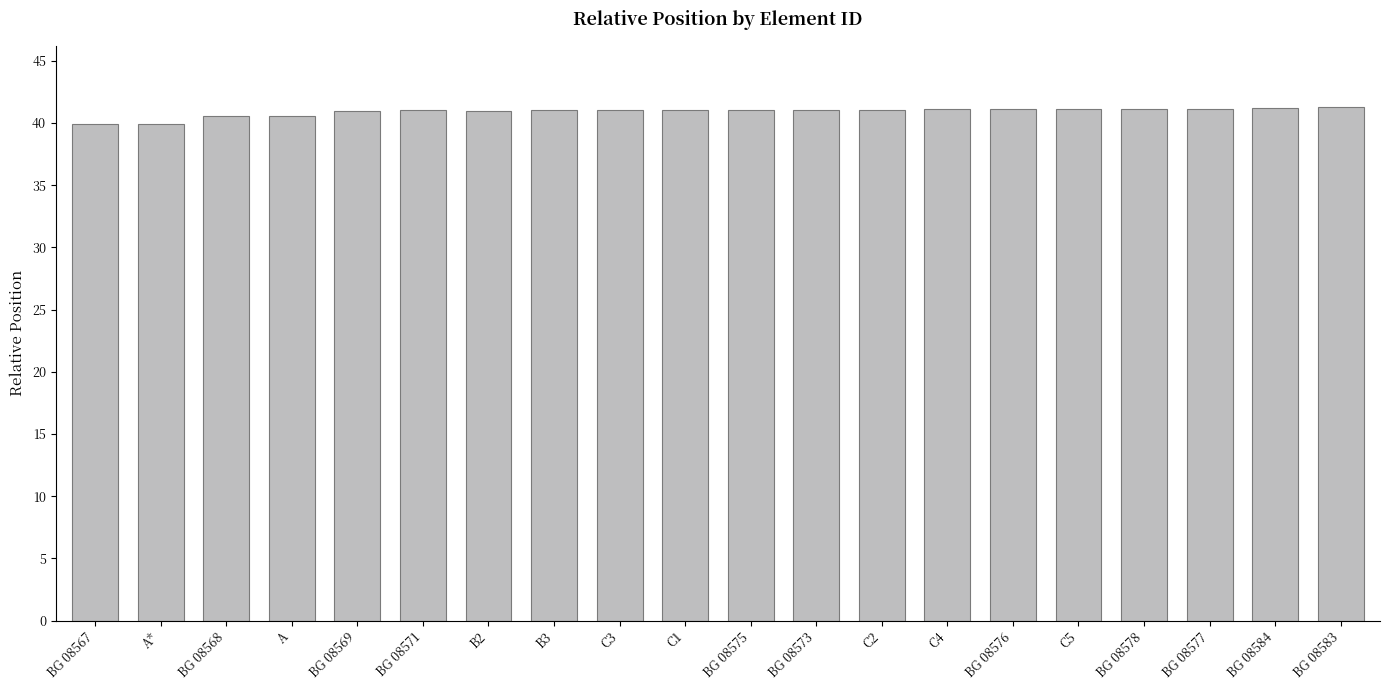

What value does the data have at C5?

41.1